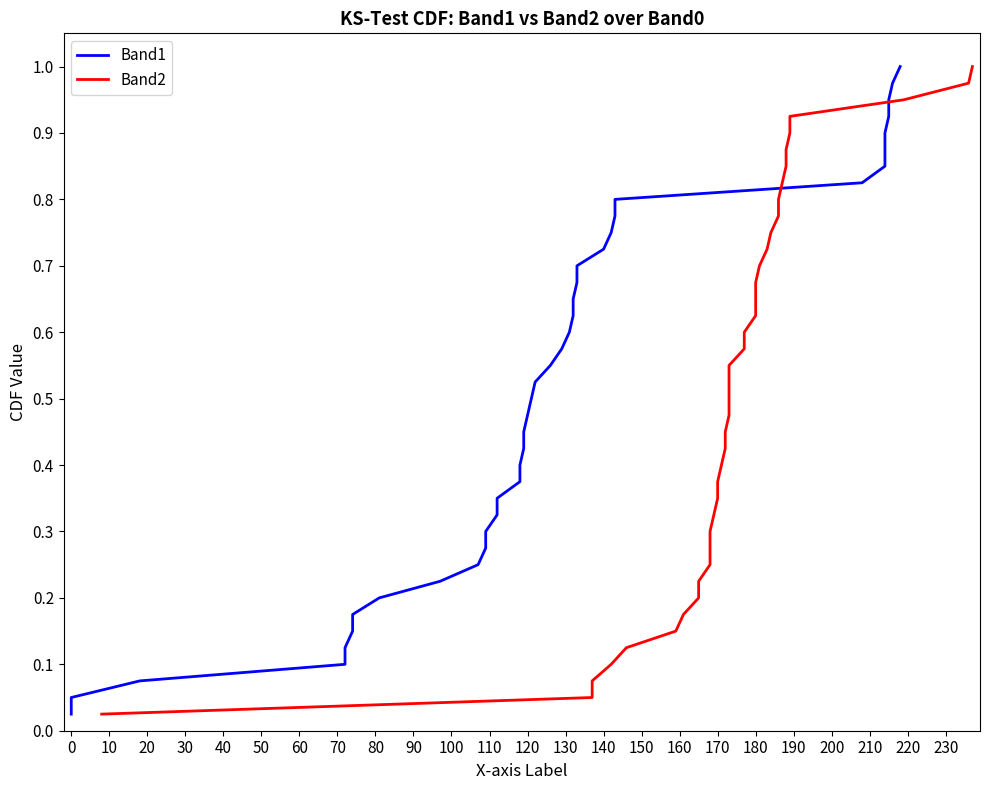

True or false: Band2 has a value of 0.4 at 80.

False